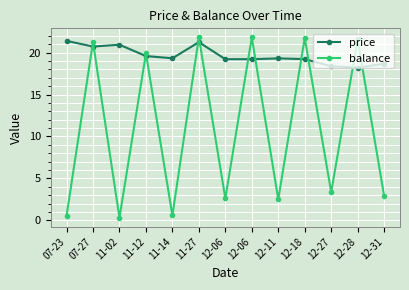

What is the total value across all series at 11-14?

19.9